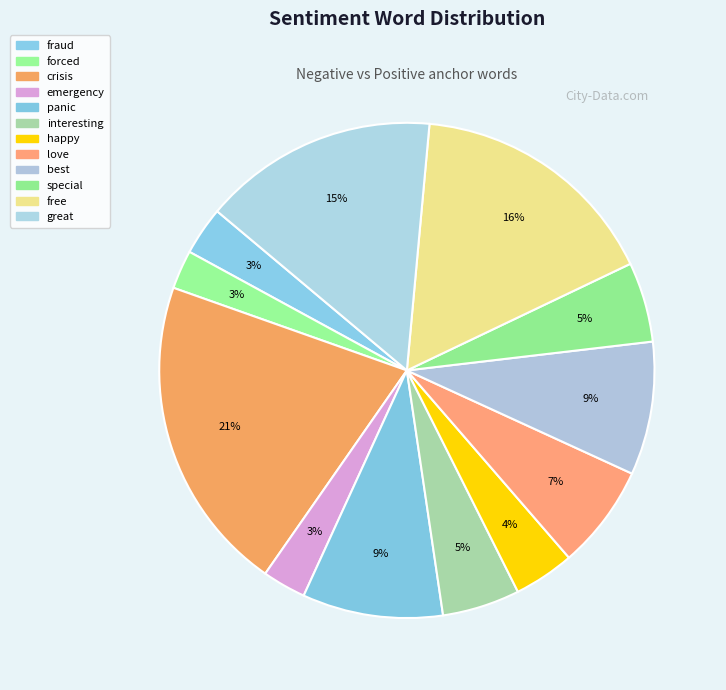

To the nearest percent, what is the combined percentage of fraud and best?

12%